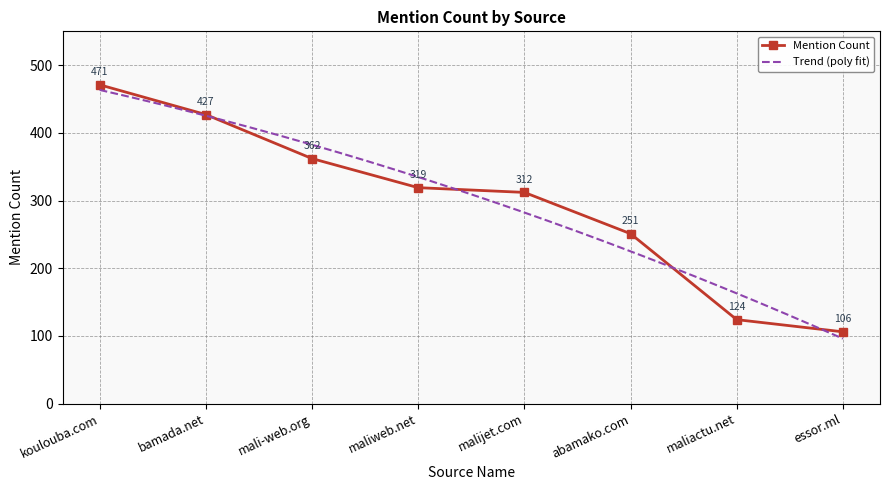

True or false: the data has more than 1 interior local peaks.

False